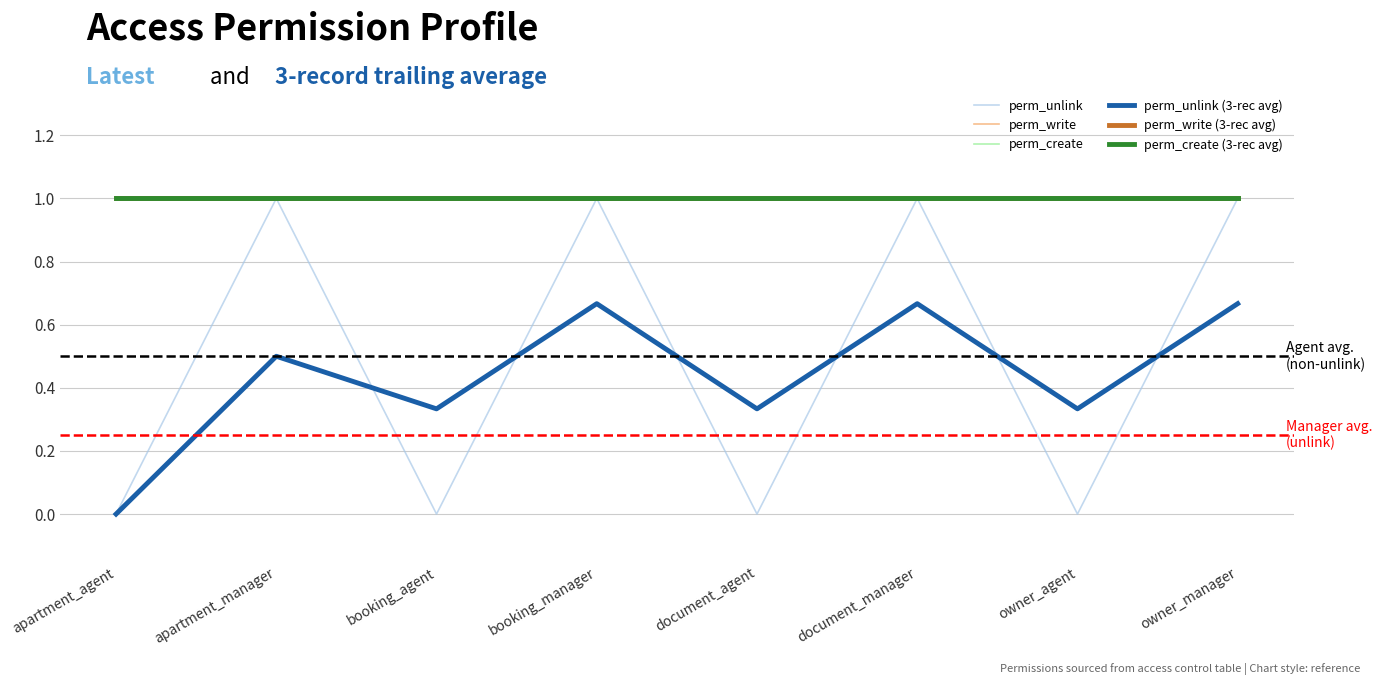

At which category is the sum across all series the highest?

booking_manager